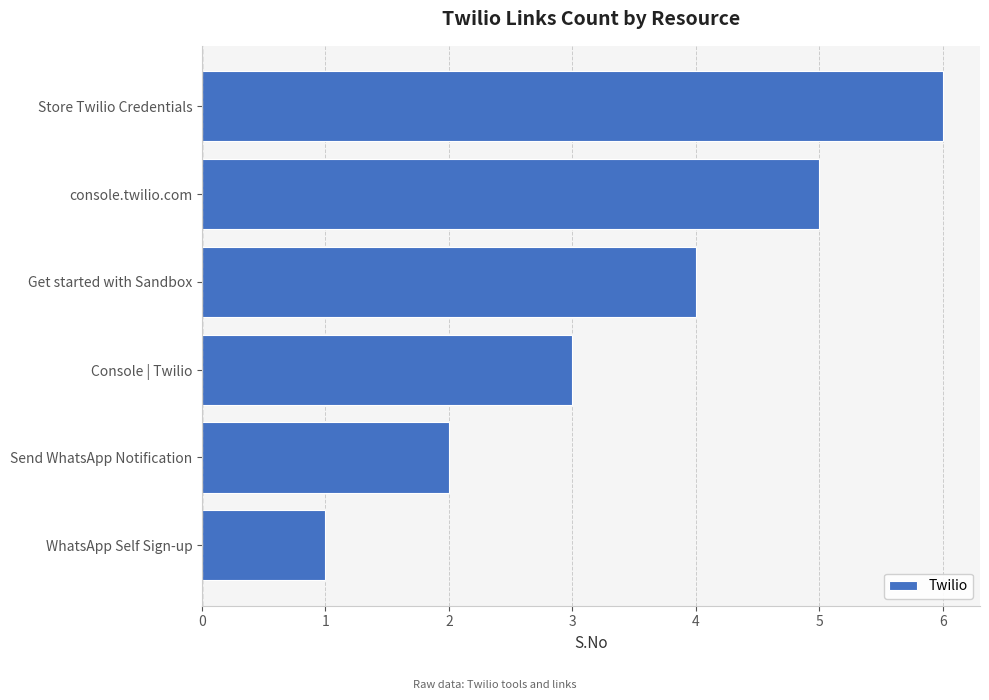

What is the smallest value displayed?

1